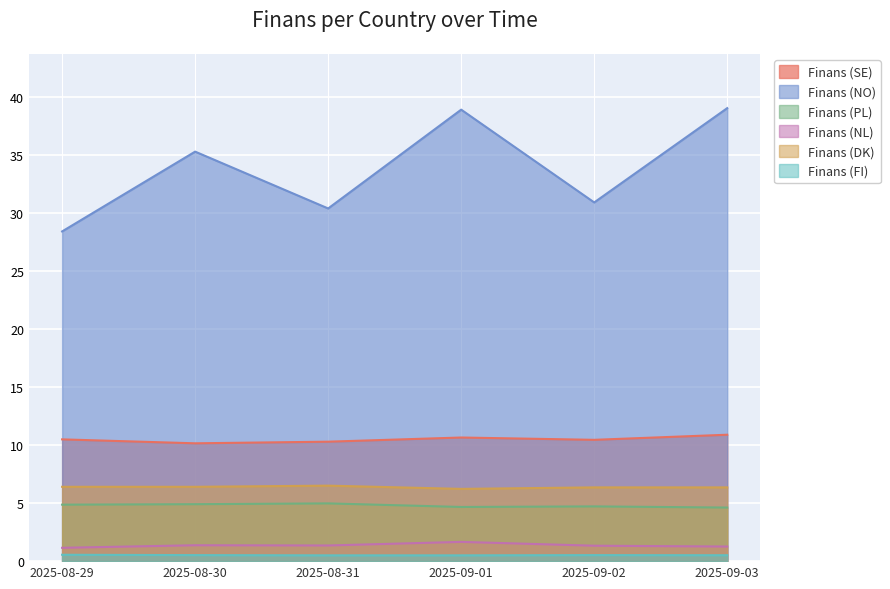

How many series are shown in this chart?

6